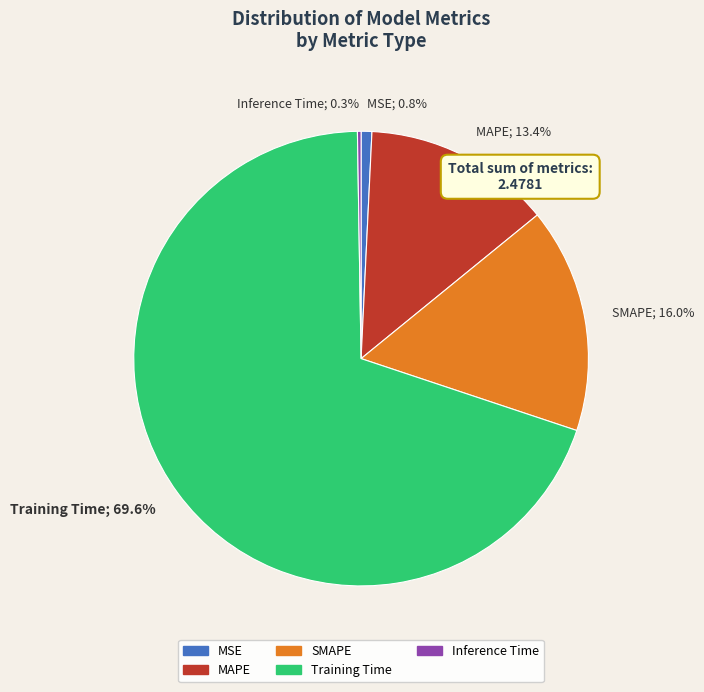

Which slice is the largest?

Training Time